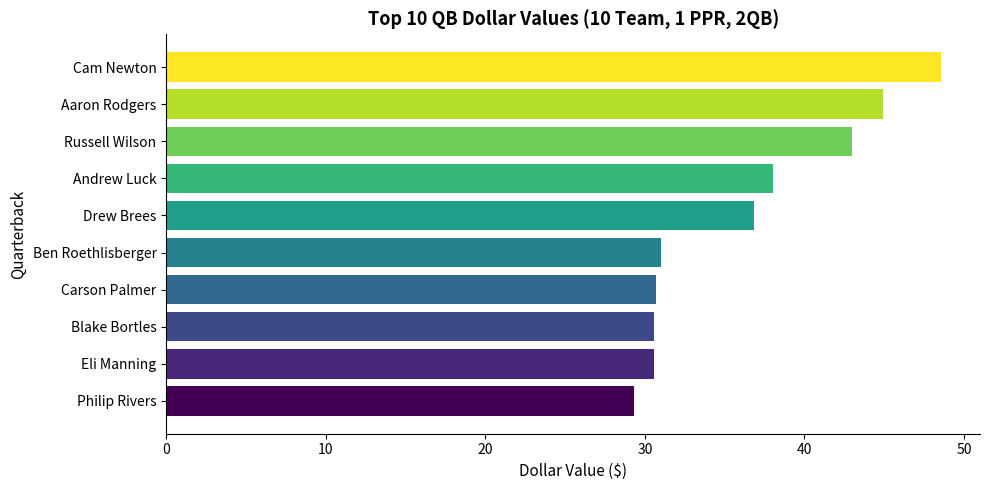

What is the maximum value shown in the chart?

48.6